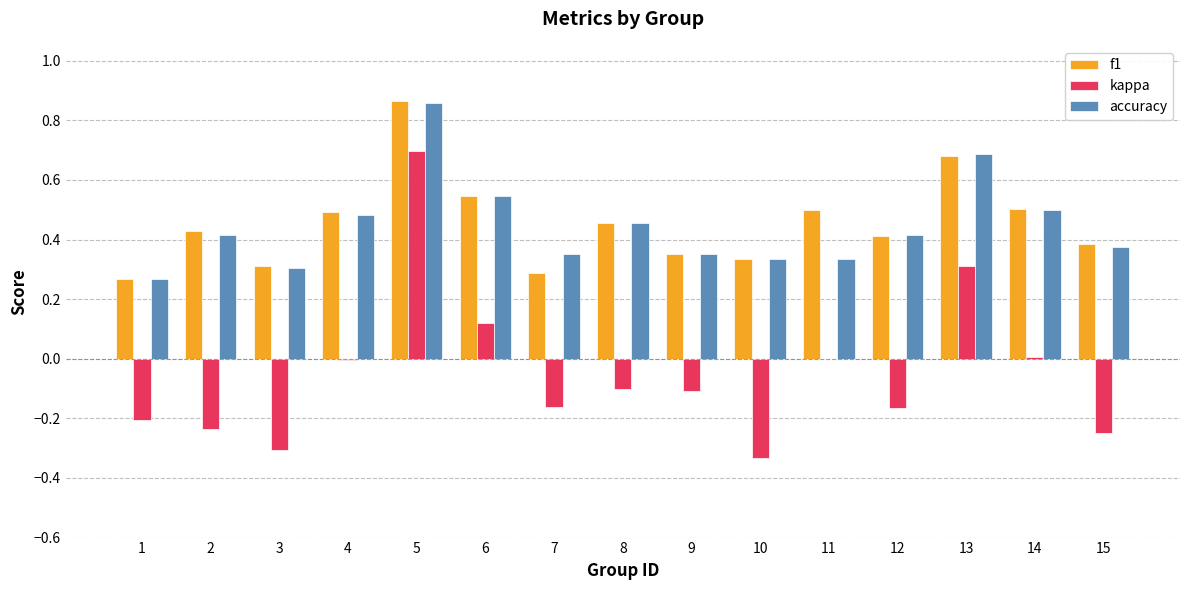

Which category has the highest value across all series?

5